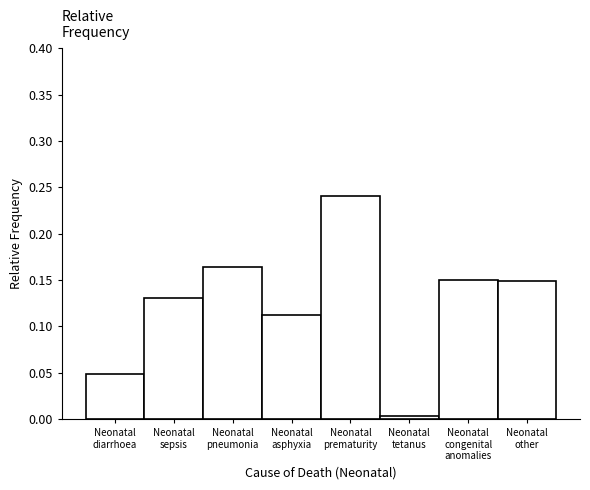

What is the sum of all values?

1.0